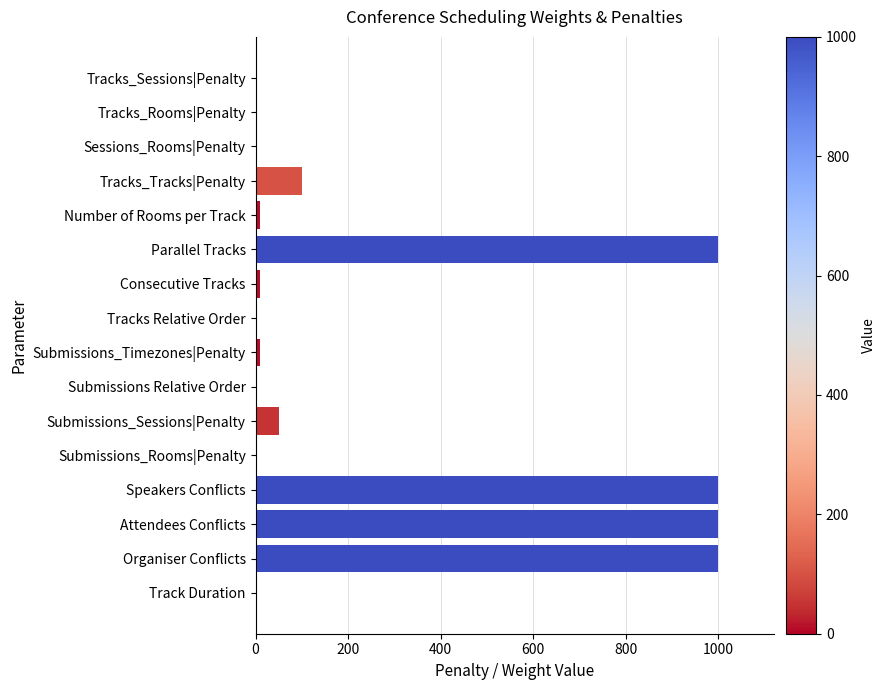

The value at Submissions Relative Order is 0. True or false?

True